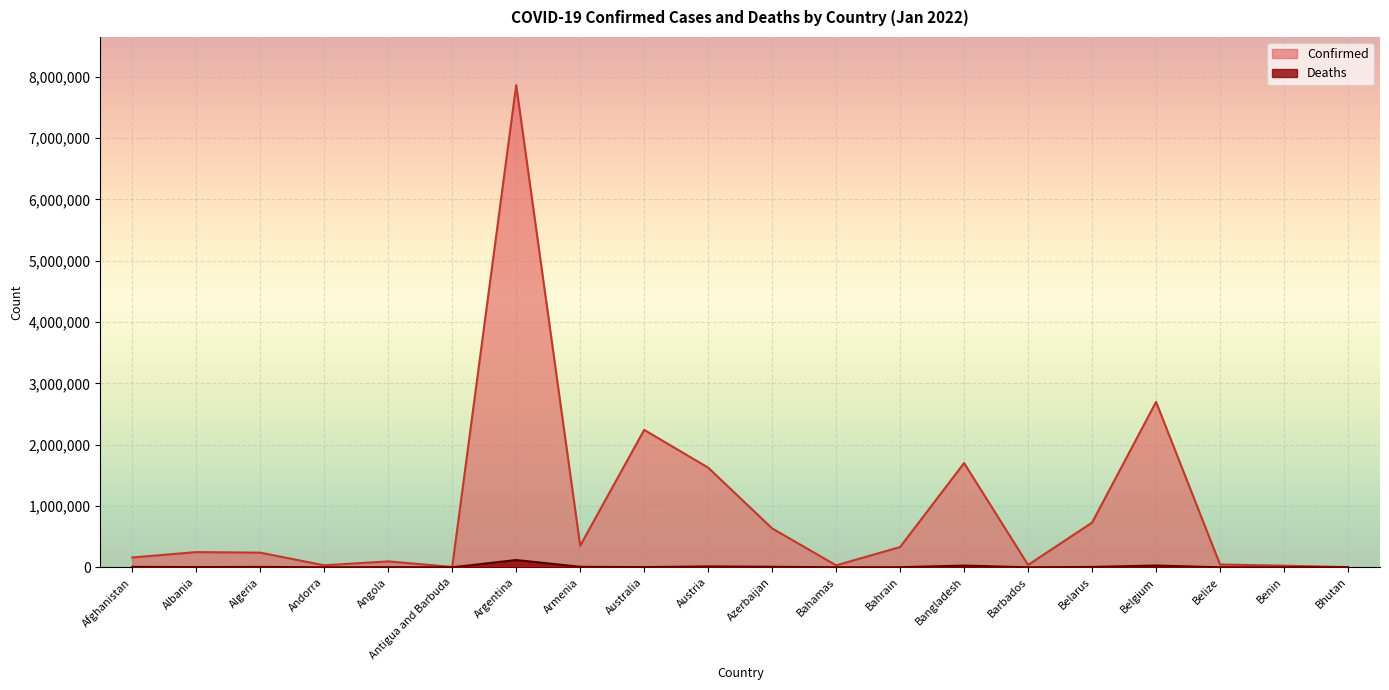

True or false: Deaths has a value of 3 at Bhutan.

True